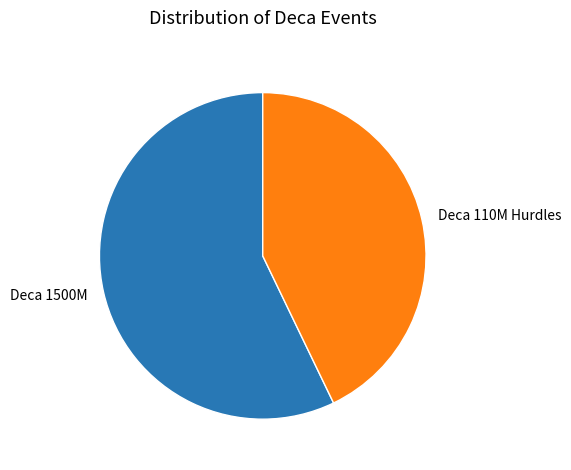

Is the sum of Deca 1500M and Deca 110M Hurdles greater than half?

Yes